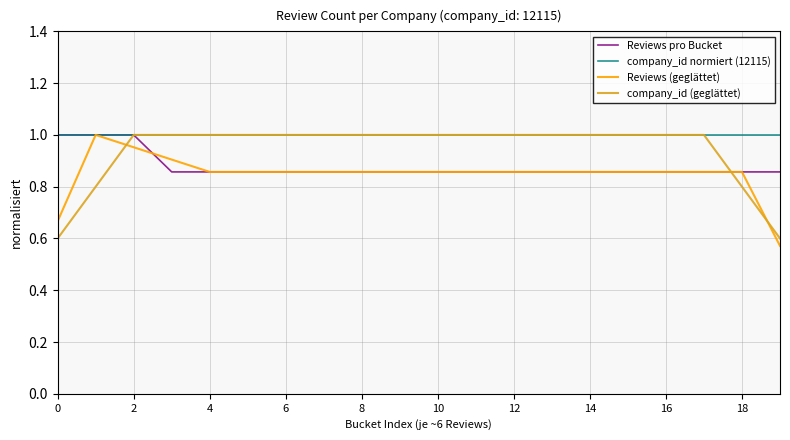

Which series has the largest total across all categories?

company_id normiert (12115)